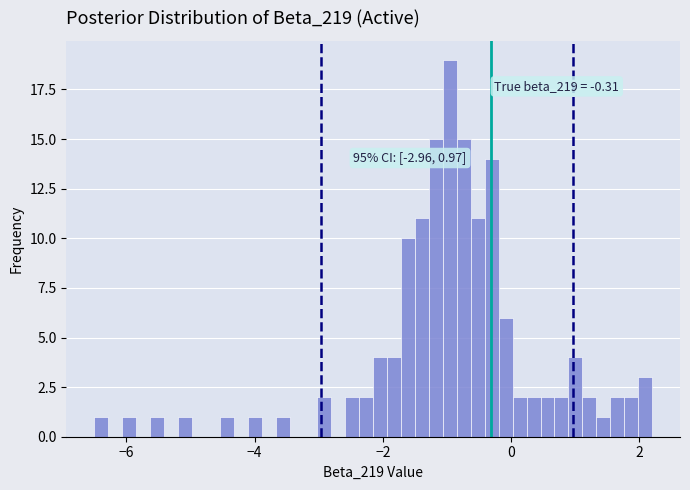

Read against the x-axis, roughly where is the centre of the tallest bar?

-1.0